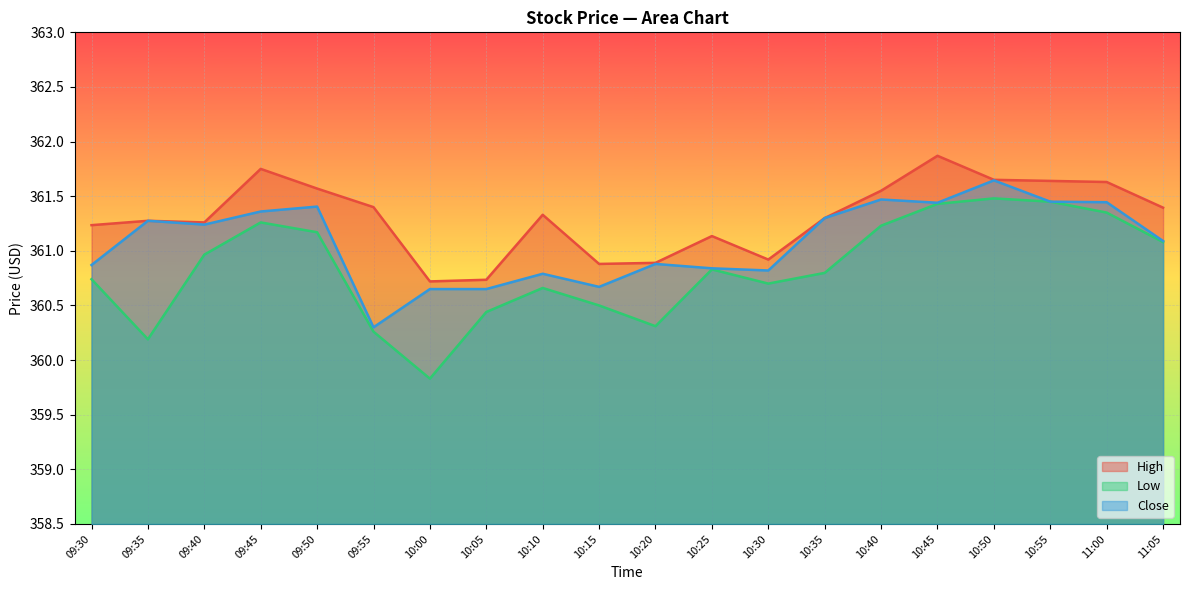

Is it true that High equals 520.9 at 10:30?

False